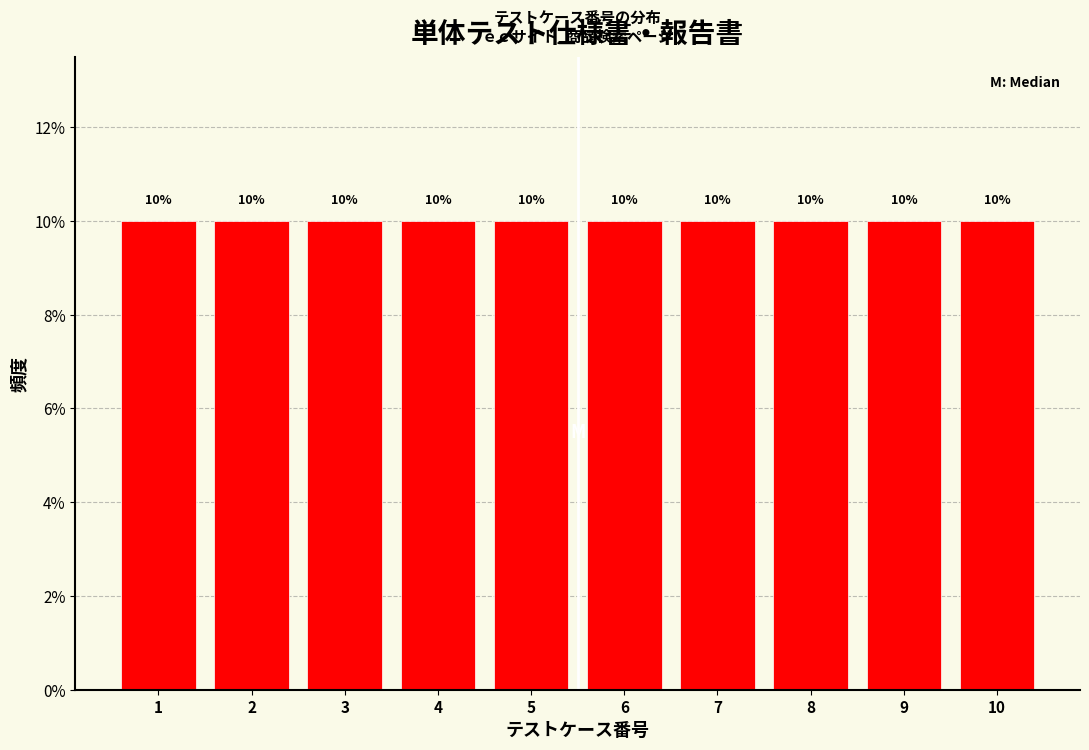

Reading left to right, transcribe this chart: for each bar, give the range it covers on the x-axis and its height.

0.5 to 1.5: 10
1.5 to 2.5: 10
2.5 to 3.5: 10
3.5 to 4.5: 10
4.5 to 5.5: 10
5.5 to 6.5: 10
6.5 to 7.5: 10
7.5 to 8.5: 10
8.5 to 9.5: 10
9.5 to 10.5: 10